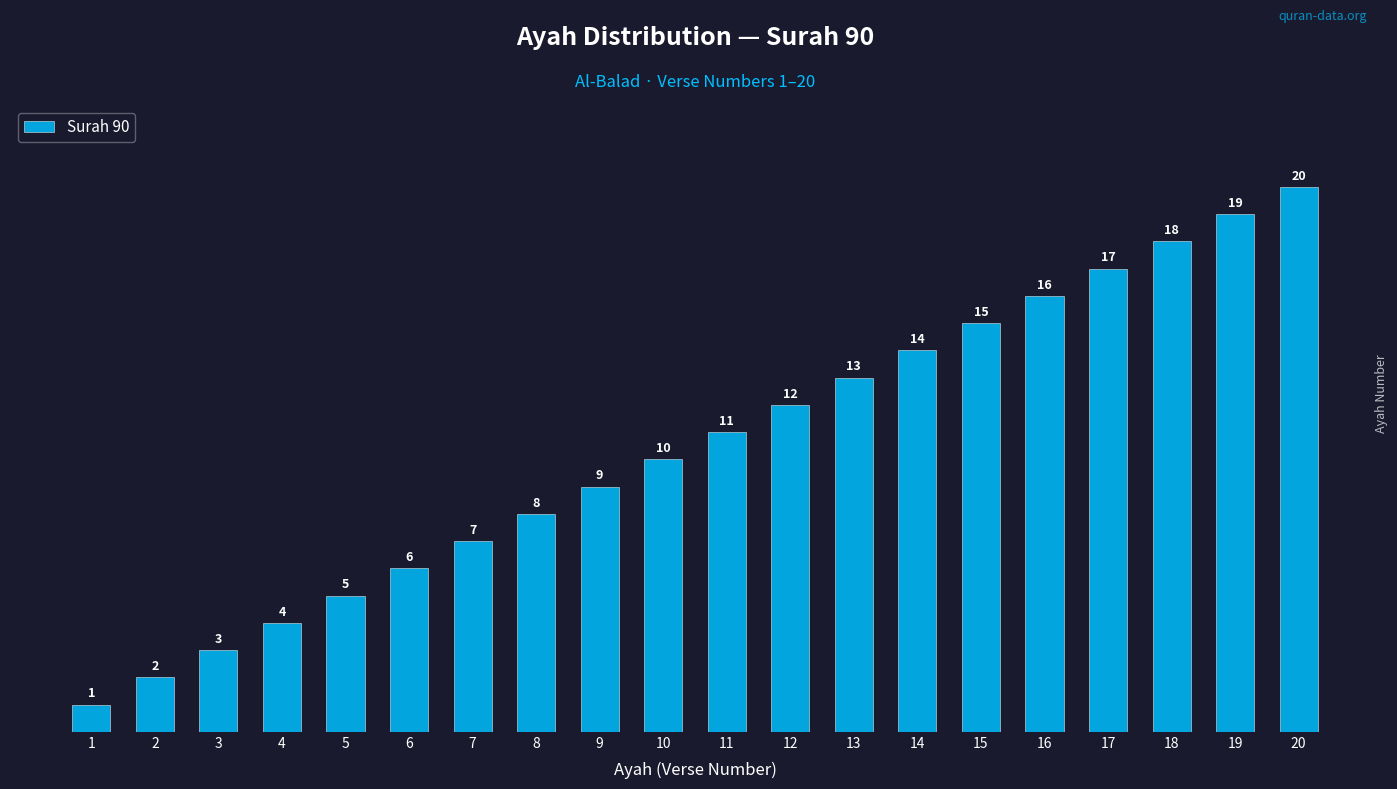

How many series are shown in this chart?

1